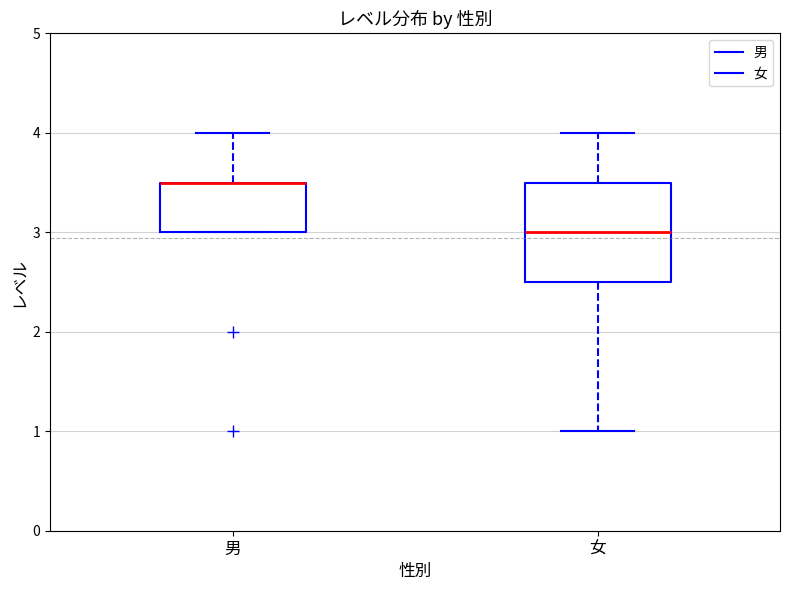

Comparing the boxes themselves (not the whiskers), which one is the tallest?

女